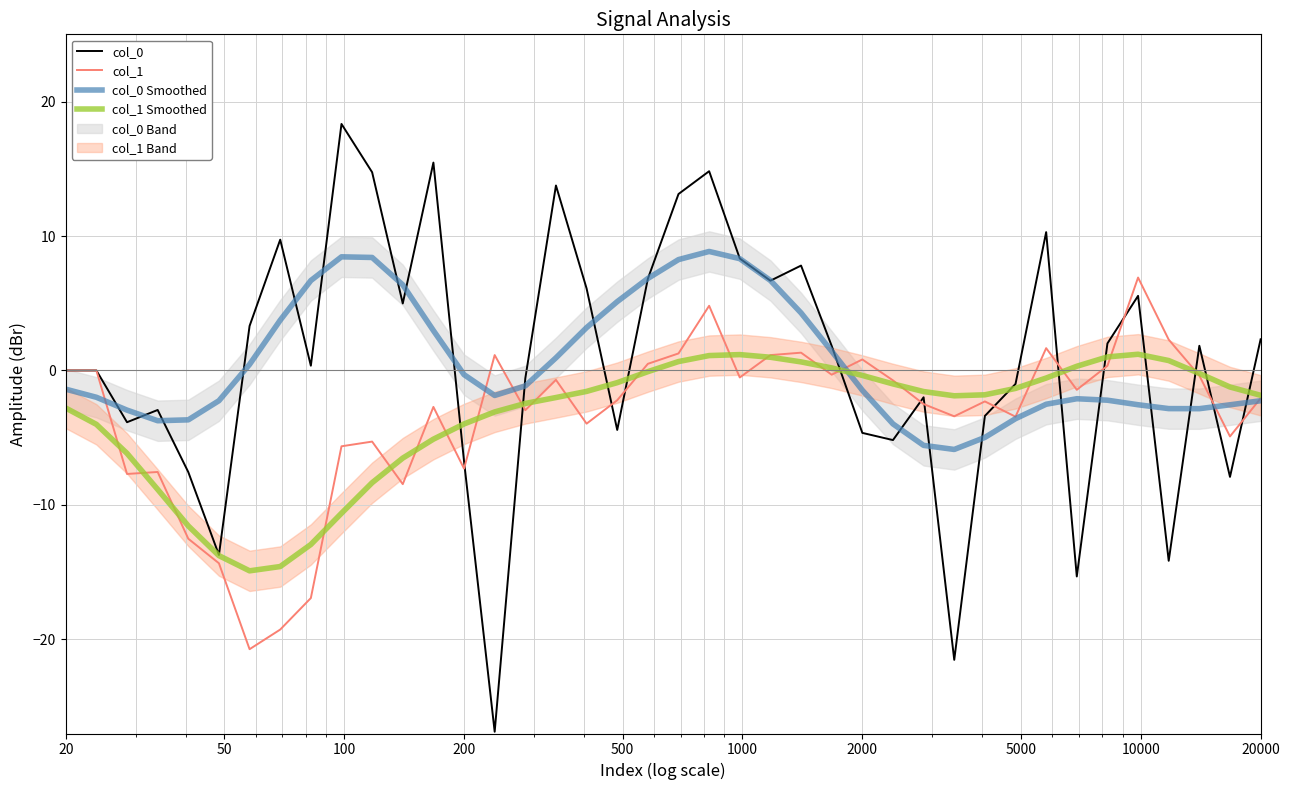

How many categories are shown in the chart?

40